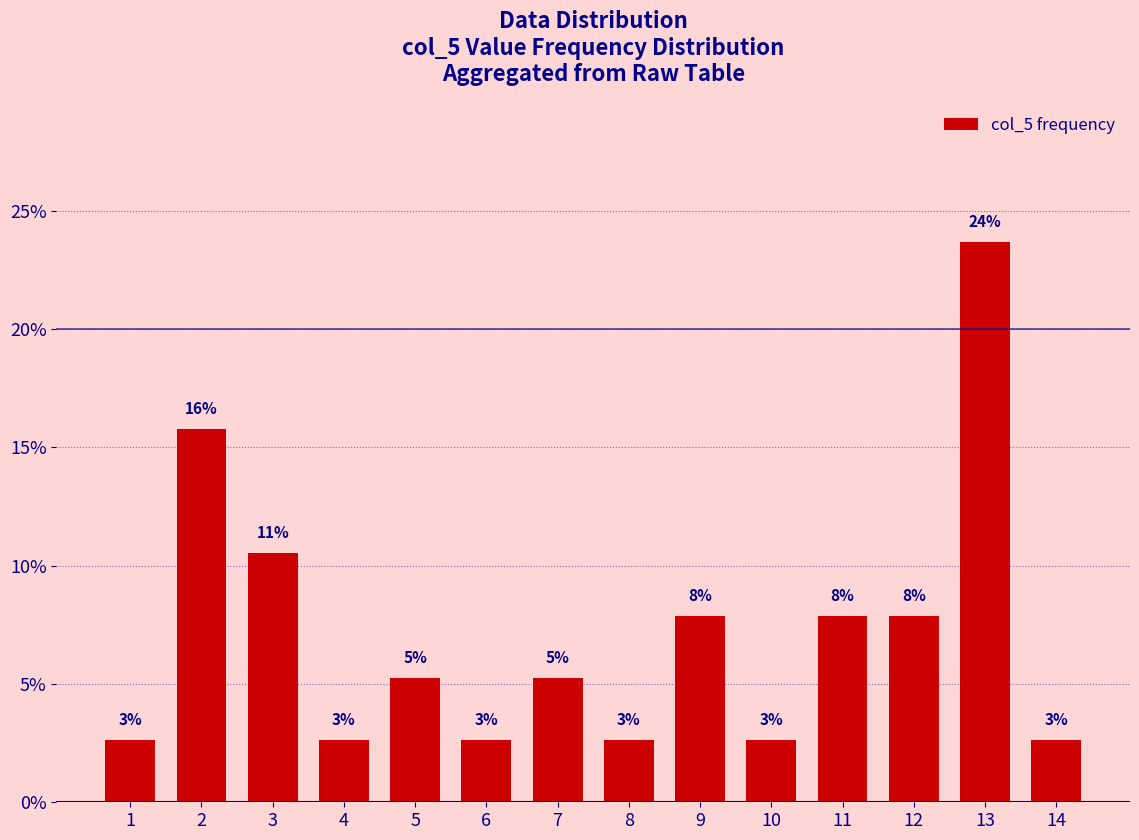

What is the sum of all values?

100.0